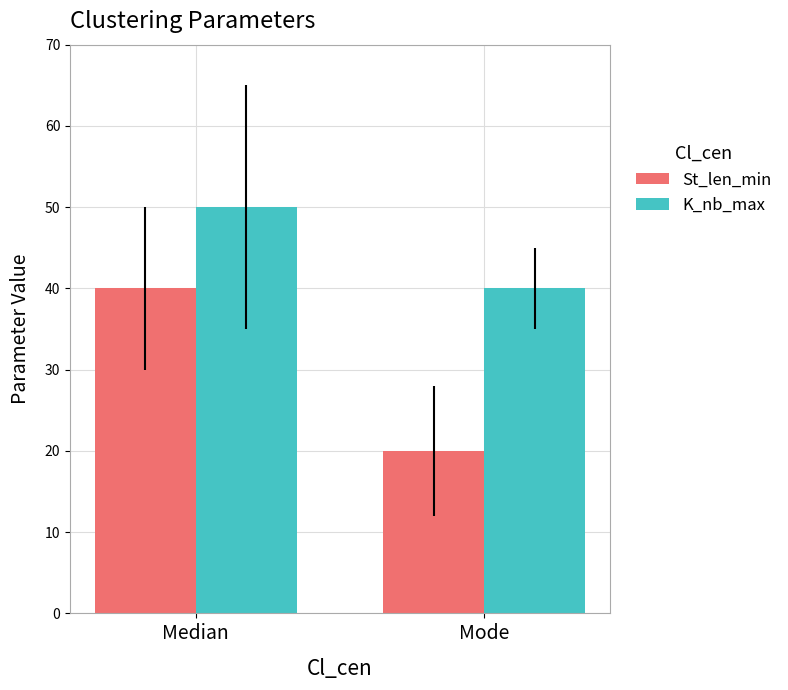

How many distinct data groups are displayed?

2